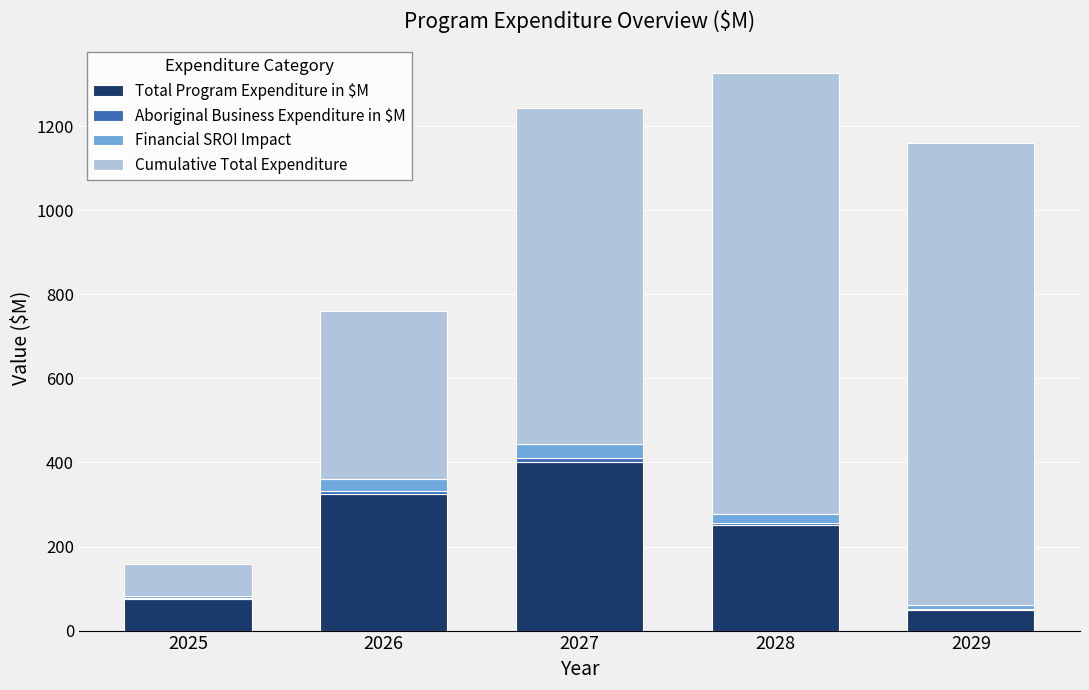

At which label is Total Program Expenditure in $M closest to 225?

2028